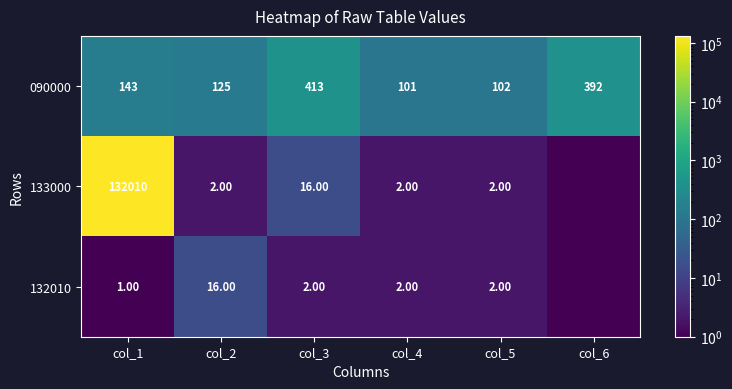

What is the total value across all series at col_2?

143.0